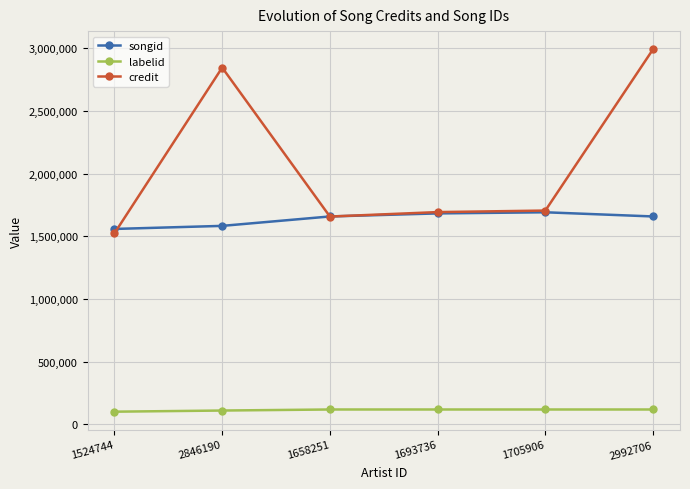

Where is the first local minimum for credit?

1658251